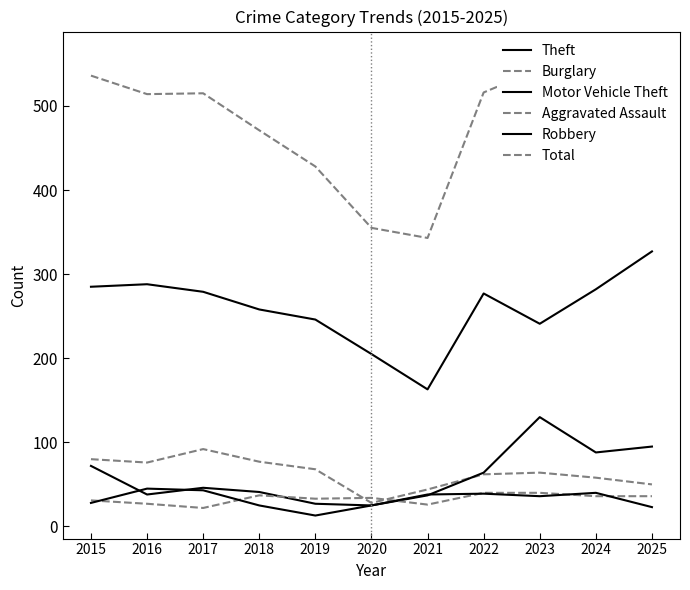

At which category does the chart reach its minimum across all series?

2019